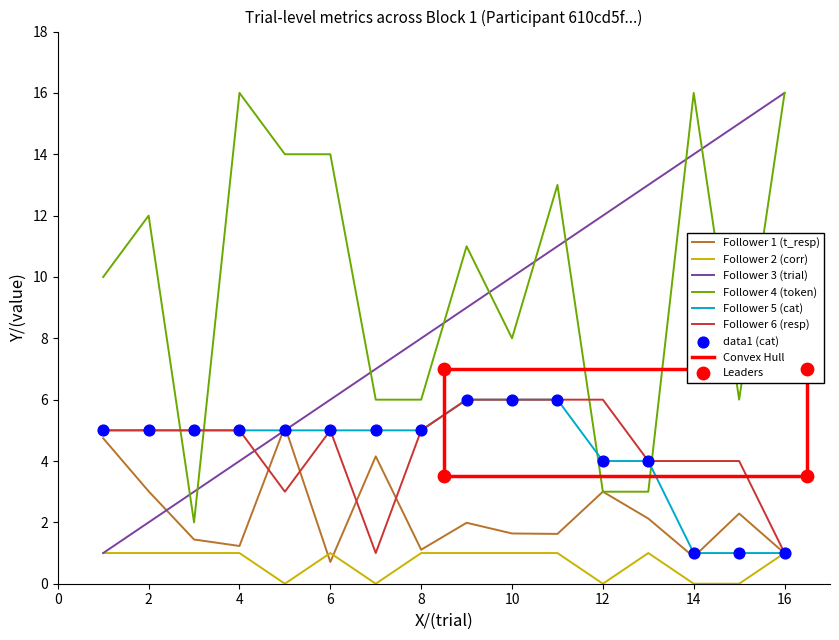

Which series has the largest Y range (max minus min)?

Follower 3 (trial)